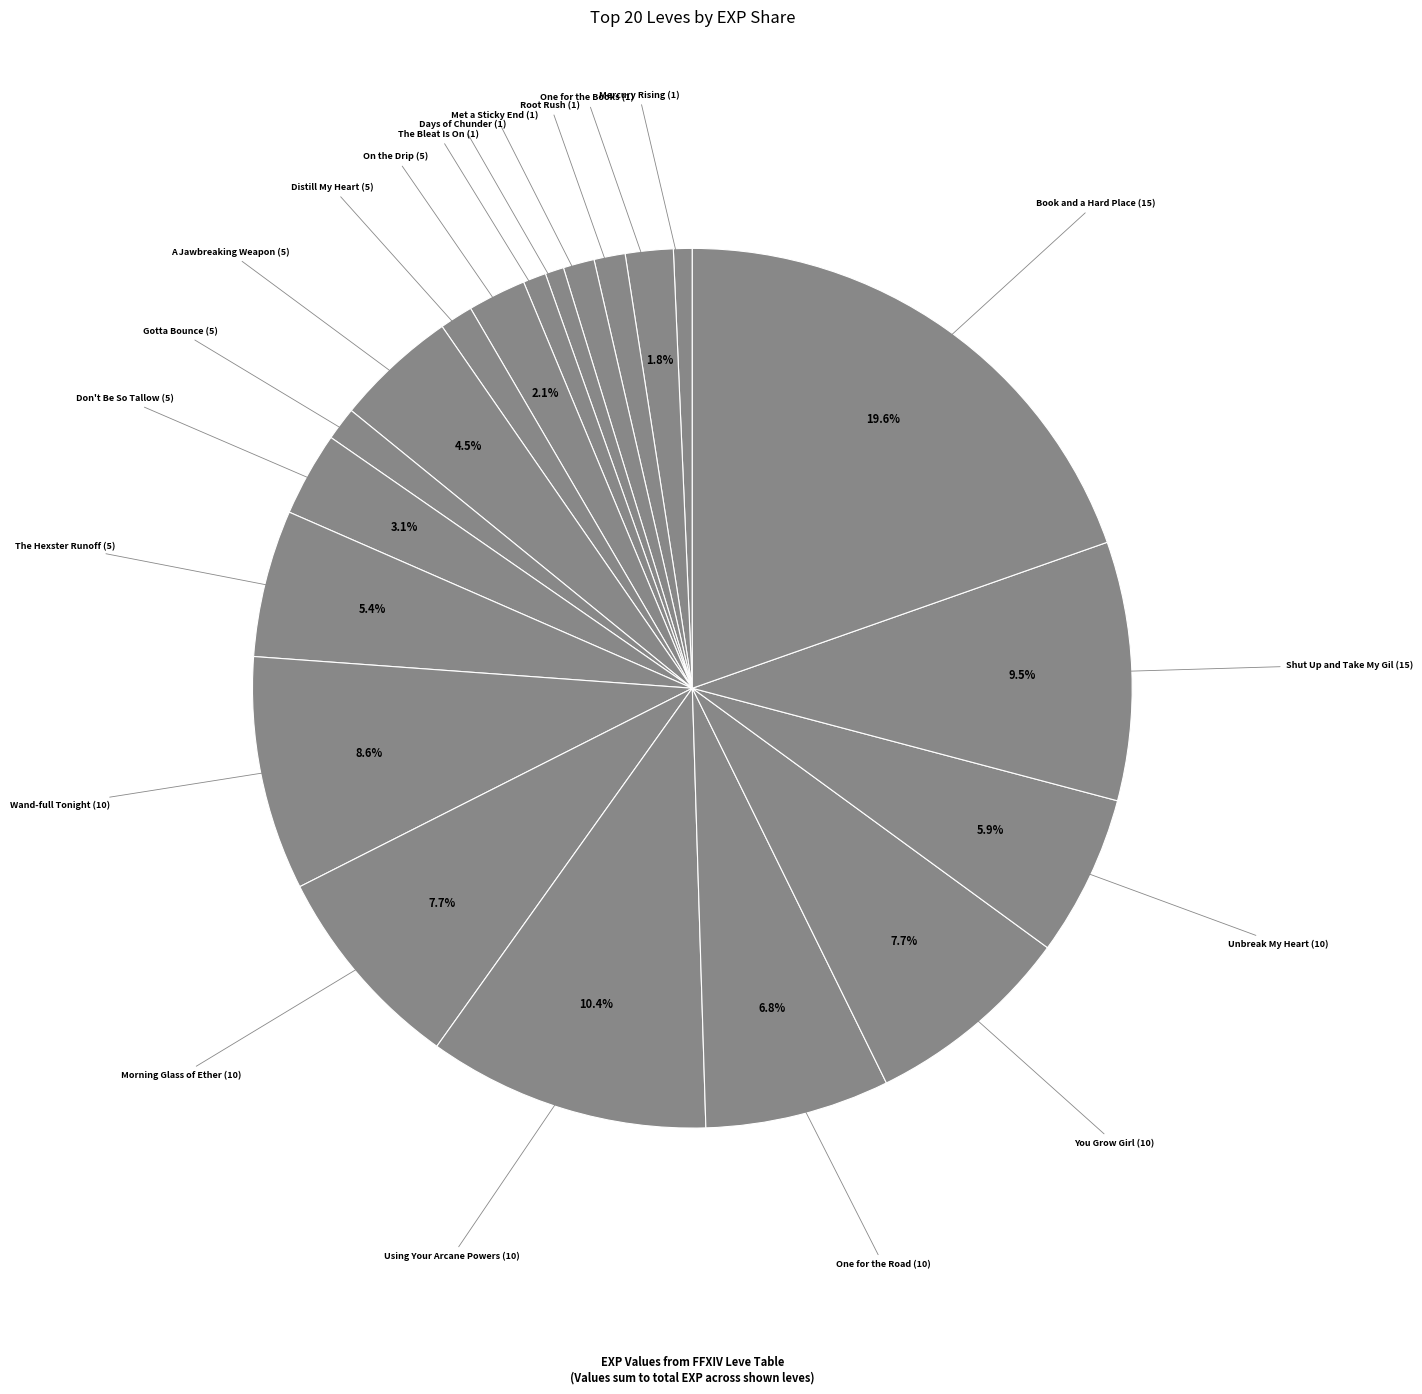

Count the number of slices in the pie.

20